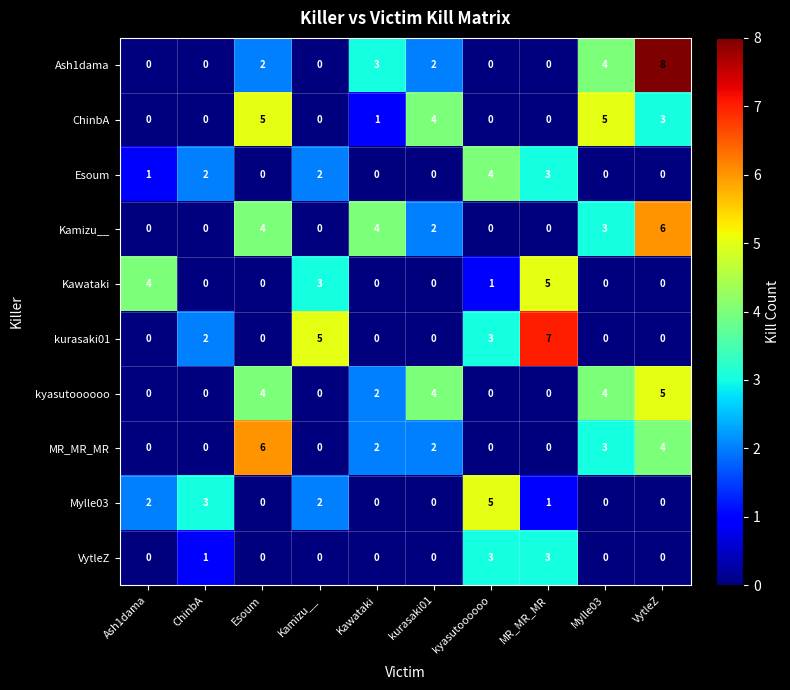

How many data points in MR_MR_MR are less than 2?

5